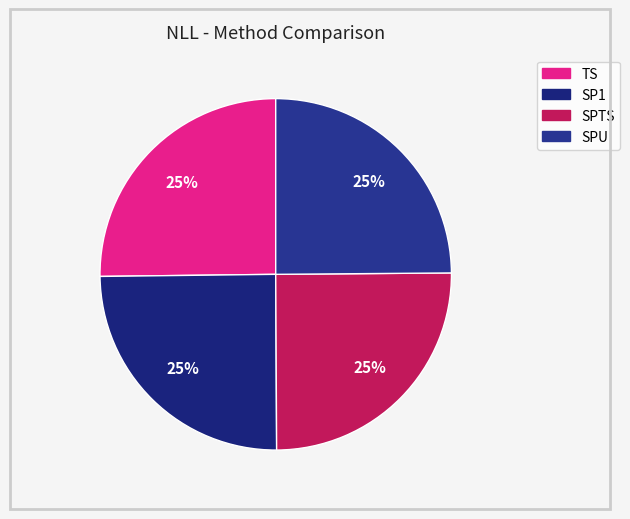

Is it true that SP1 is 31% of the pie?

False